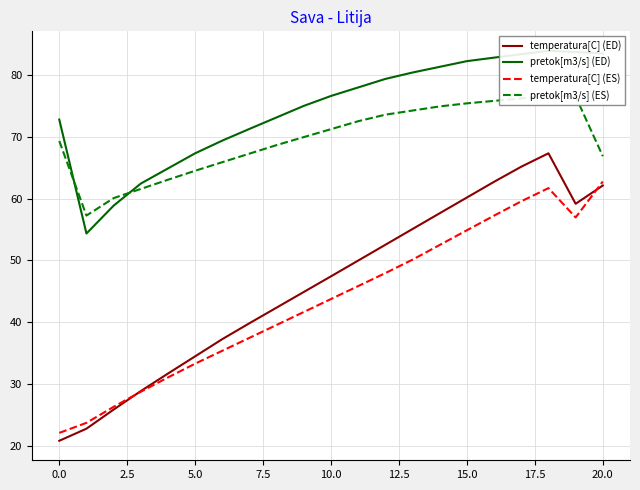

True or false: temperatura[C] (ED) and pretok[m3/s] (ED) intersect in this chart.

False